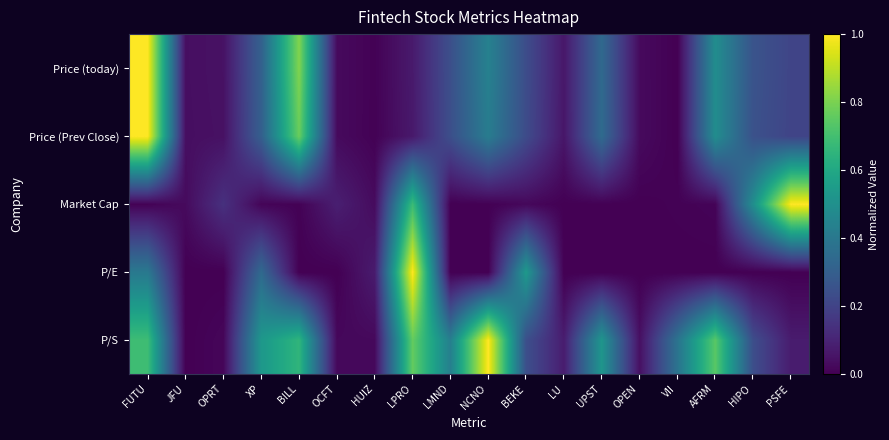

How many distinct data groups are displayed?

5